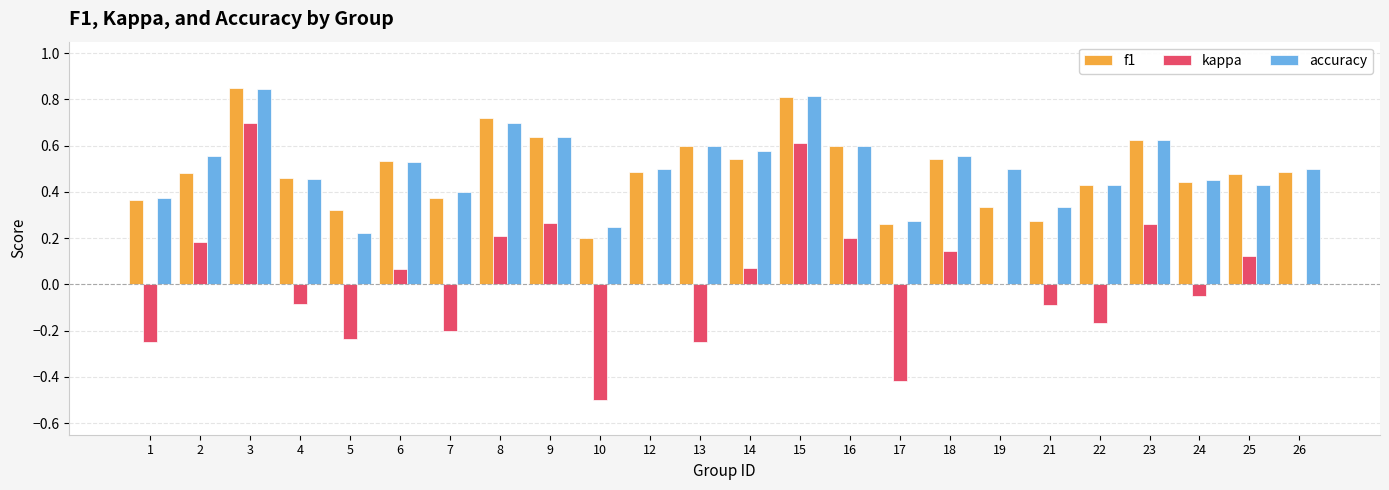

What is the total value across all series at 23?

1.5